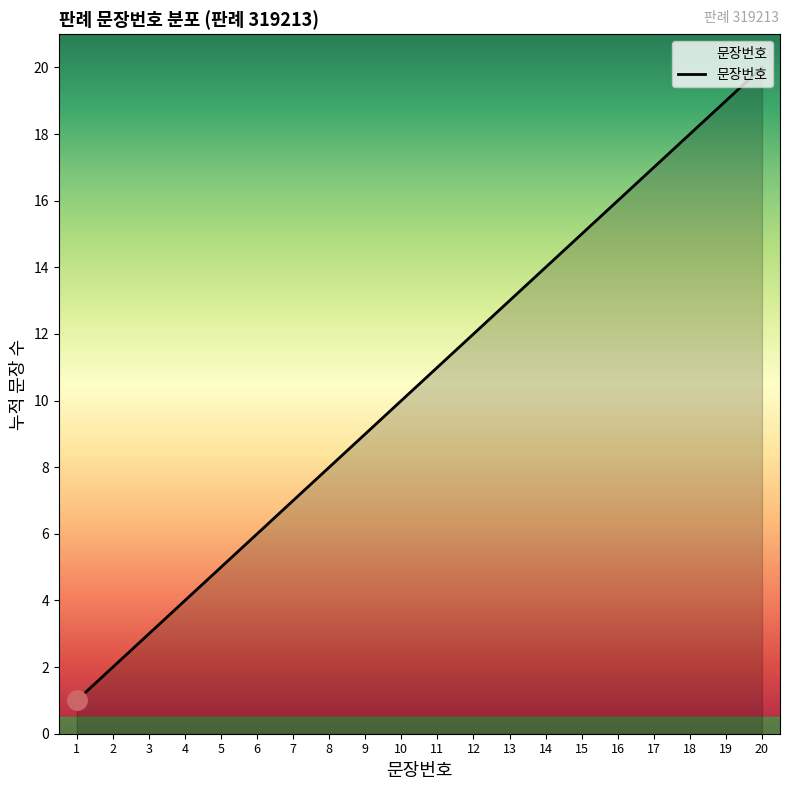

True or false: the data shows 9 at 6.

False